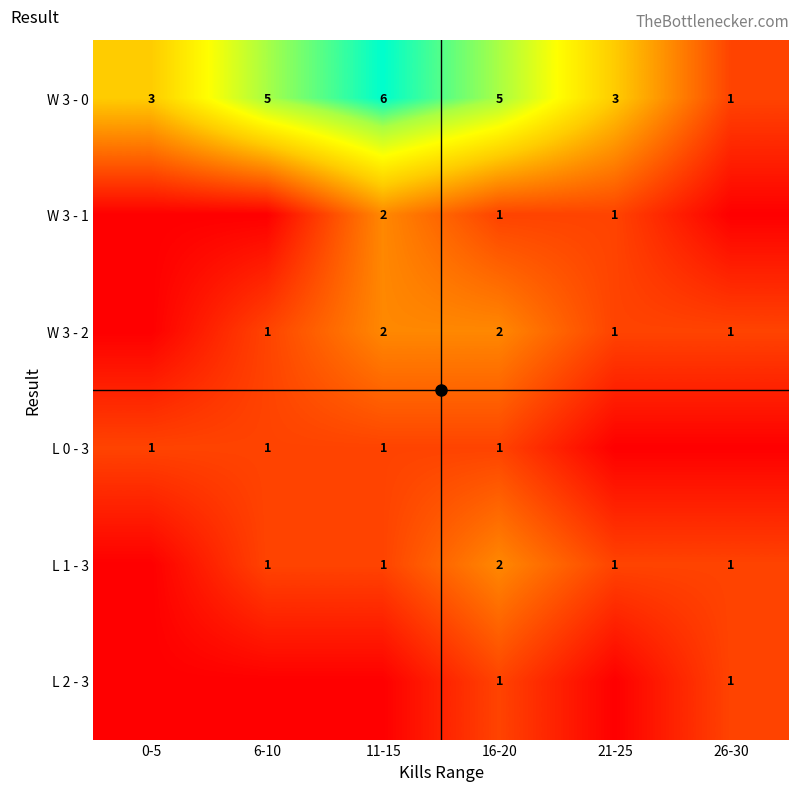

The value of W 3 - 2 at 6-10 is 2. True or false?

False